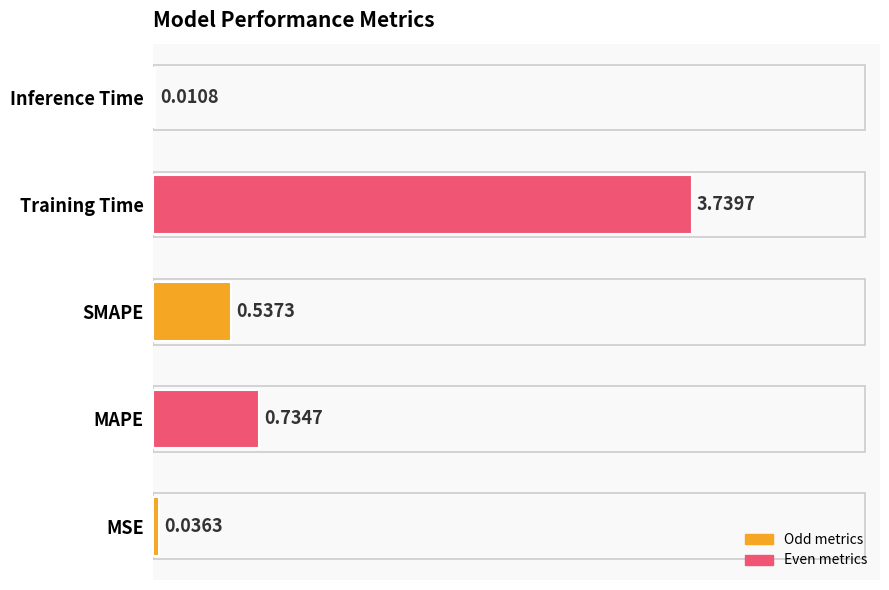

What is the sum of all values?

5.1